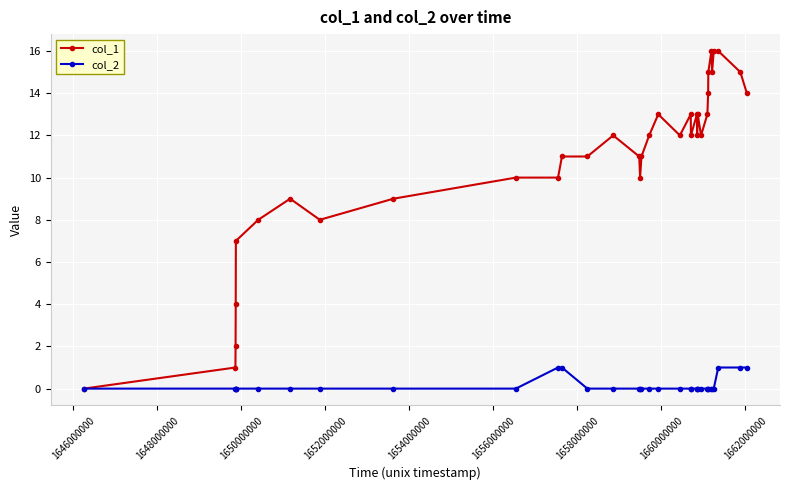

What is the difference between the maximum and minimum values in the col_2 series?

1